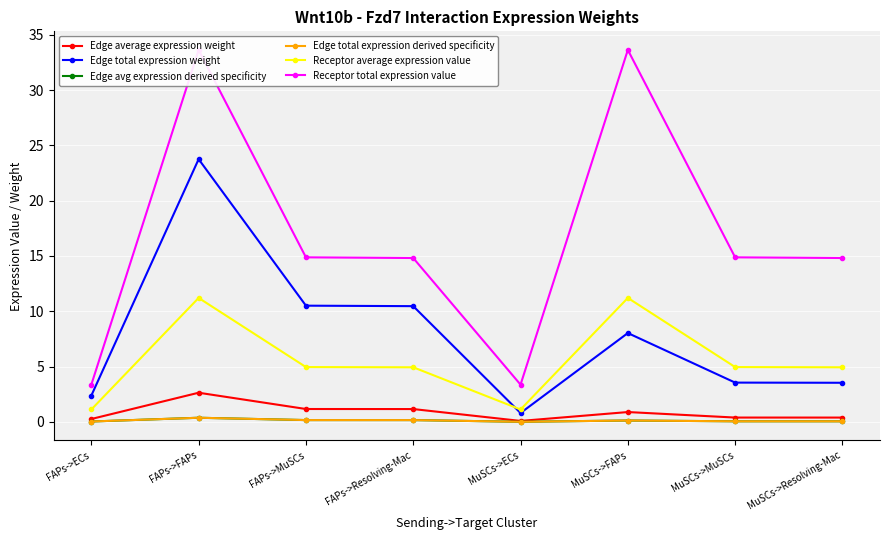

What is the difference between the highest and lowest values at MuSCs->MuSCs?

14.8